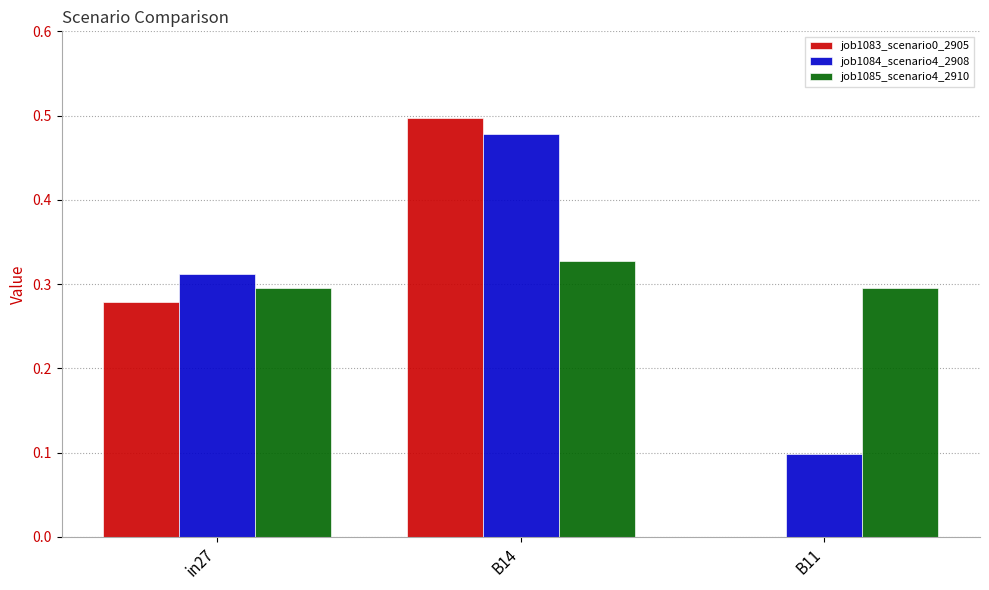

The value of job1084_scenario4_2908 at B14 is 0.2. True or false?

False